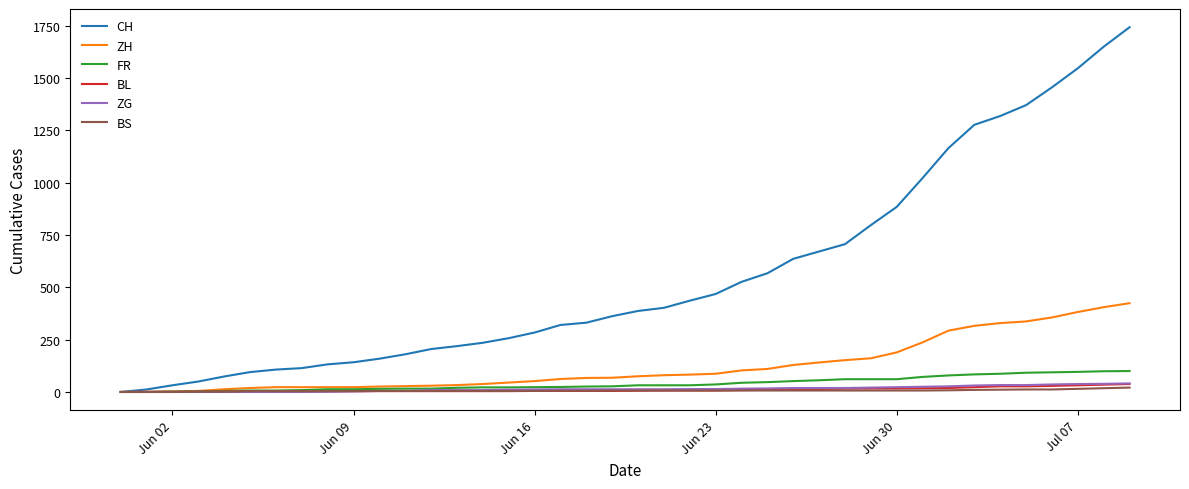

Which series has the largest total across all categories?

CH